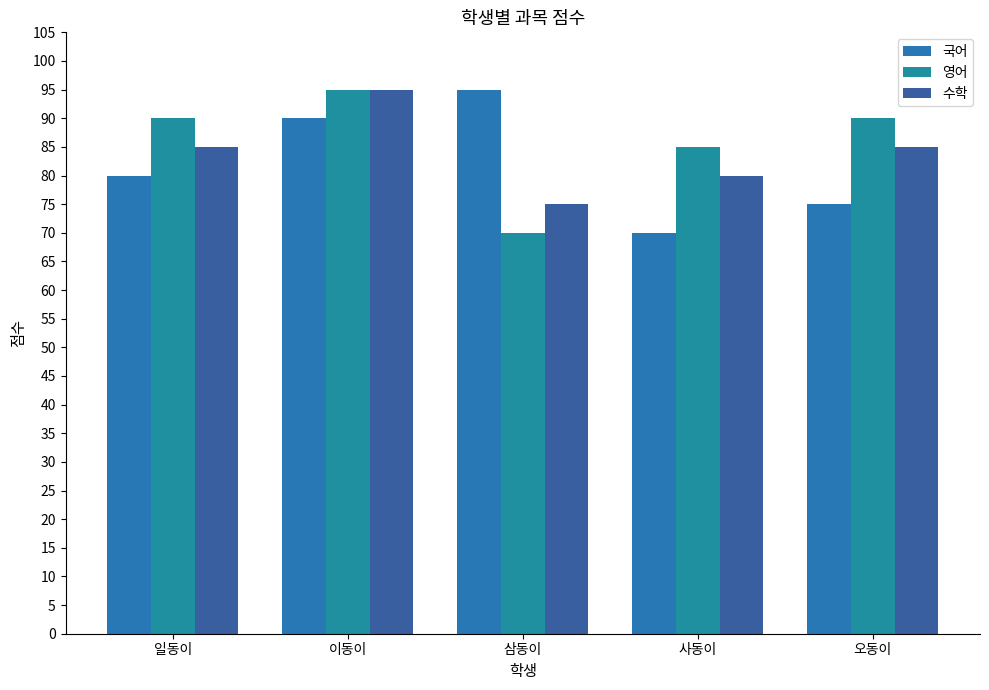

The 국어 series shows 20 at 일동이. True or false?

False